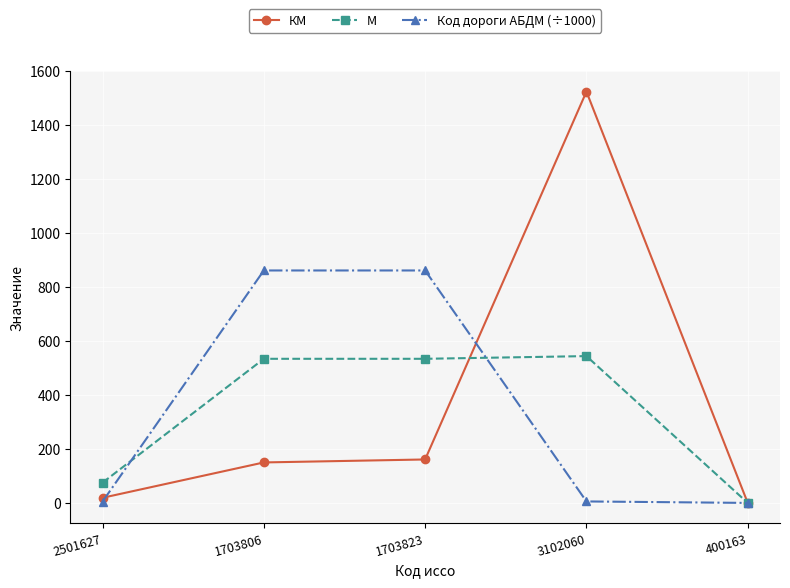

Where do КМ and Код дороги АБДМ (÷1000) first cross each other?

2501627 and 1703806